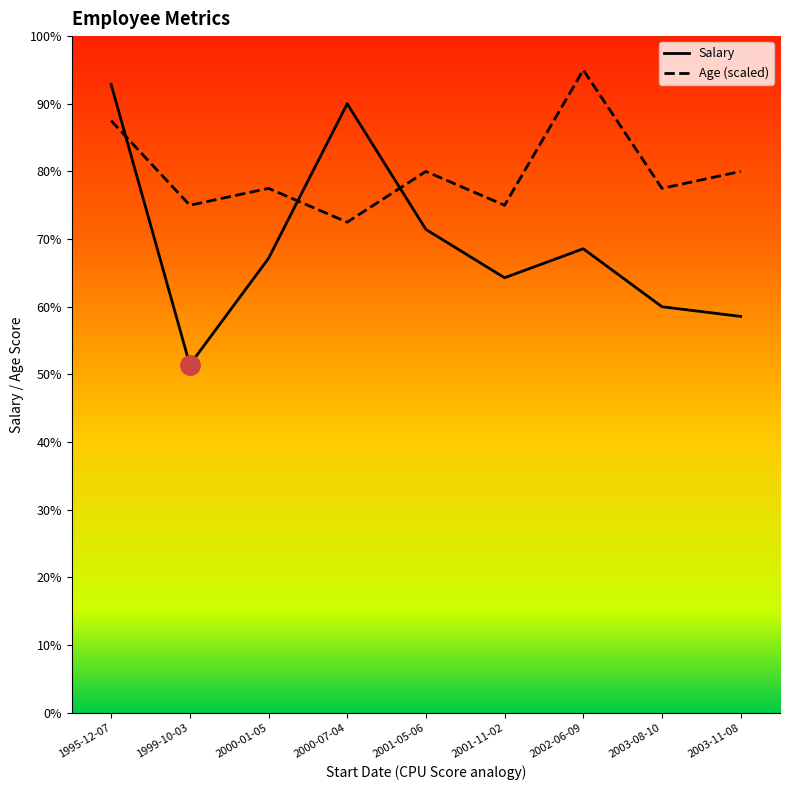

Reading left to right, extract all data points from this chart.

Salary: 1995-12-07=65000	1999-10-03=36000	2000-01-05=47000	2000-07-04=63000	2001-05-06=50000	2001-11-02=45000	2002-06-09=48000	2003-08-10=42000	2003-11-08=41000
Age: 1995-12-07=61250	1999-10-03=52500	2000-01-05=54250	2000-07-04=50750	2001-05-06=56000	2001-11-02=52500	2002-06-09=66500	2003-08-10=54250	2003-11-08=56000